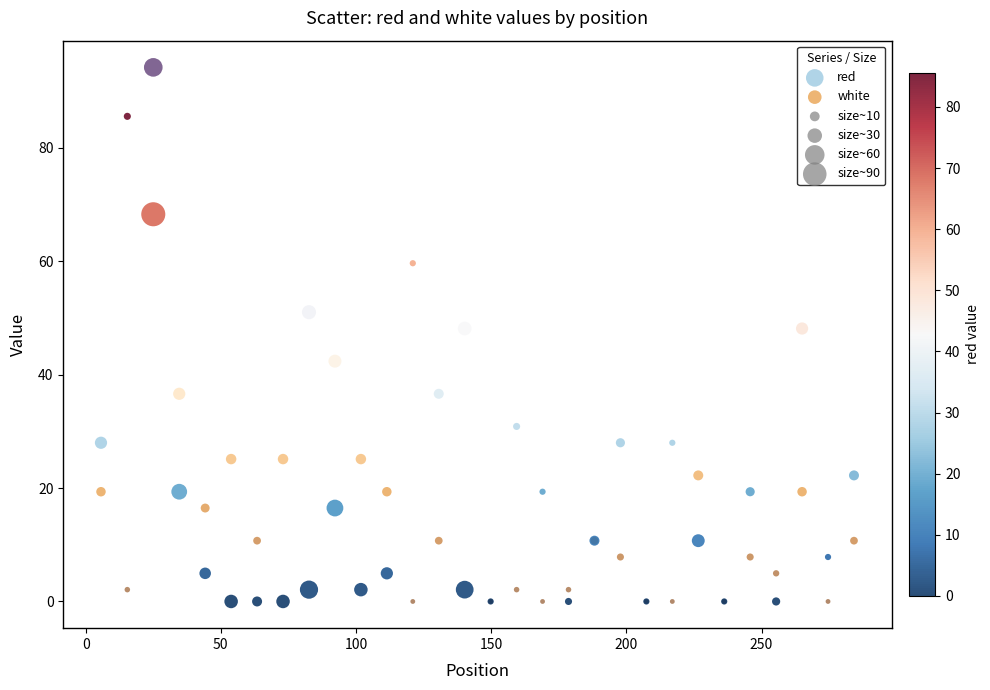

Which series has the largest Y range (max minus min)?

white